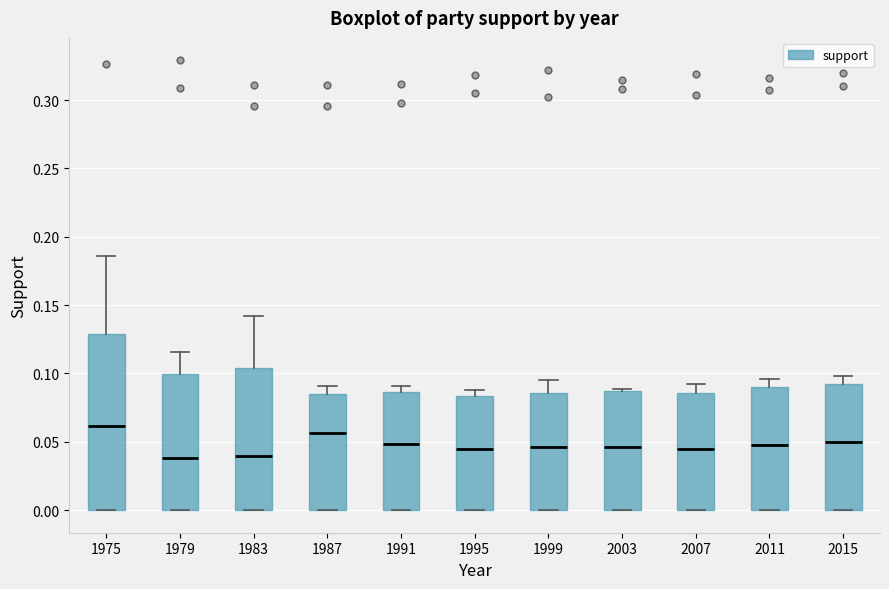

Where does the upper whisker of the box at x = 1987 end on the y-axis? The values are not printed on the chart, so give them approximately, as read against the axis.

0.090